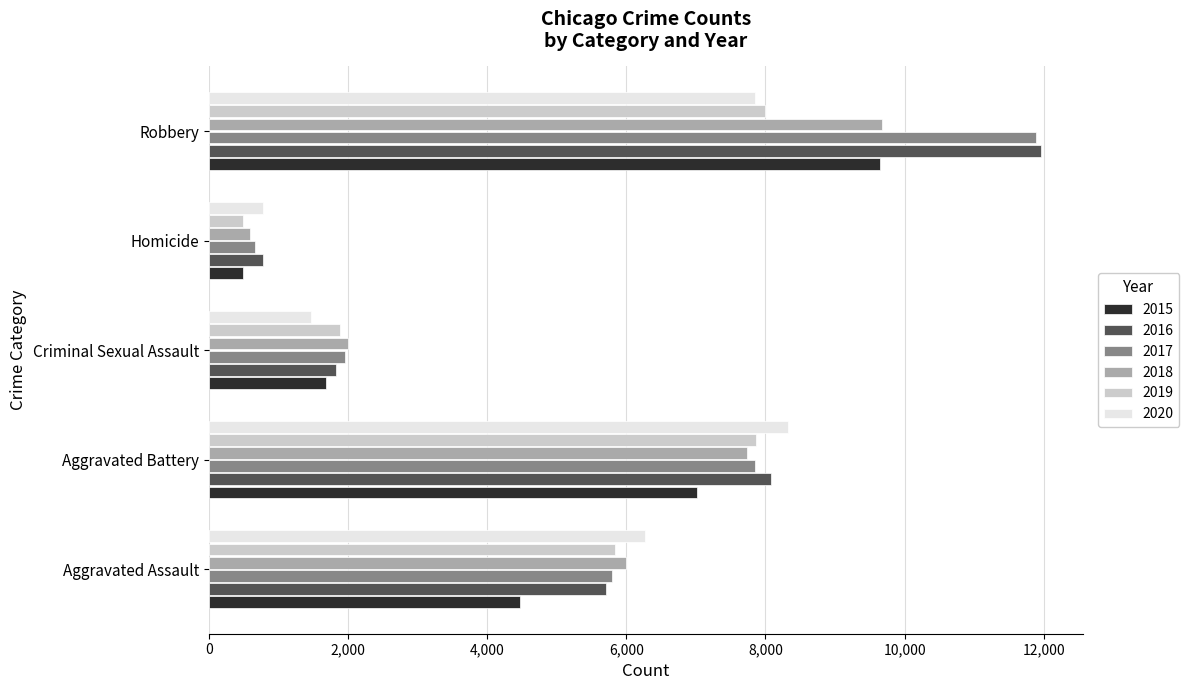

What is the total value across all series at Aggravated Battery?

46858